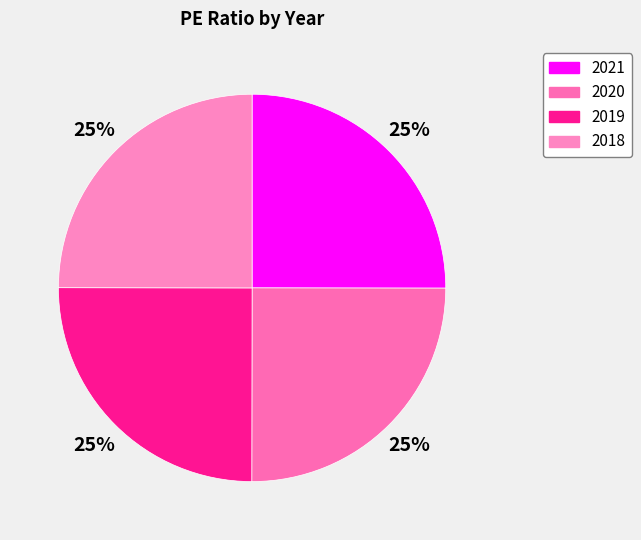

What is the largest slice in the pie chart?

2021